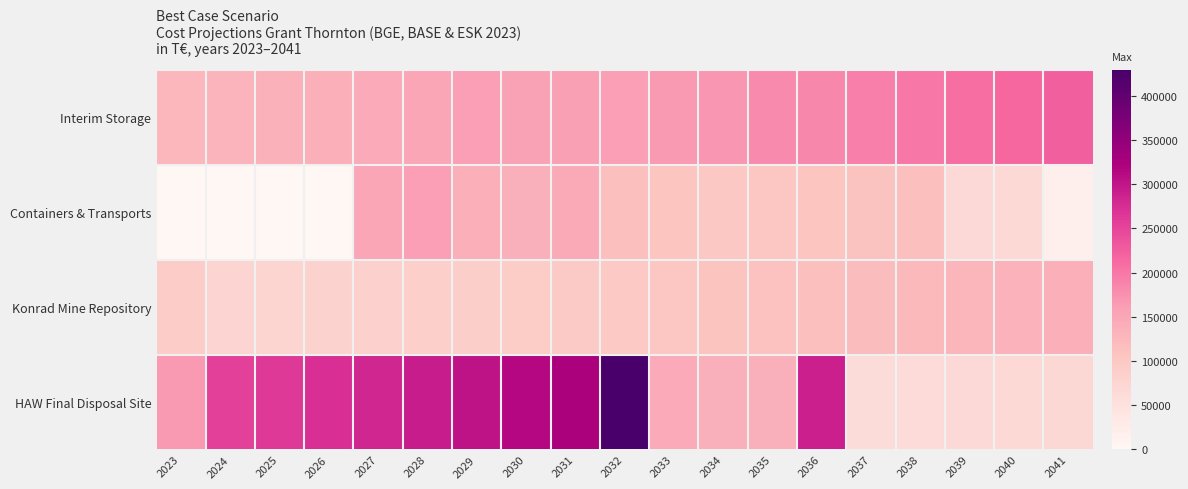

At which category does the chart reach its peak across all series?

2032